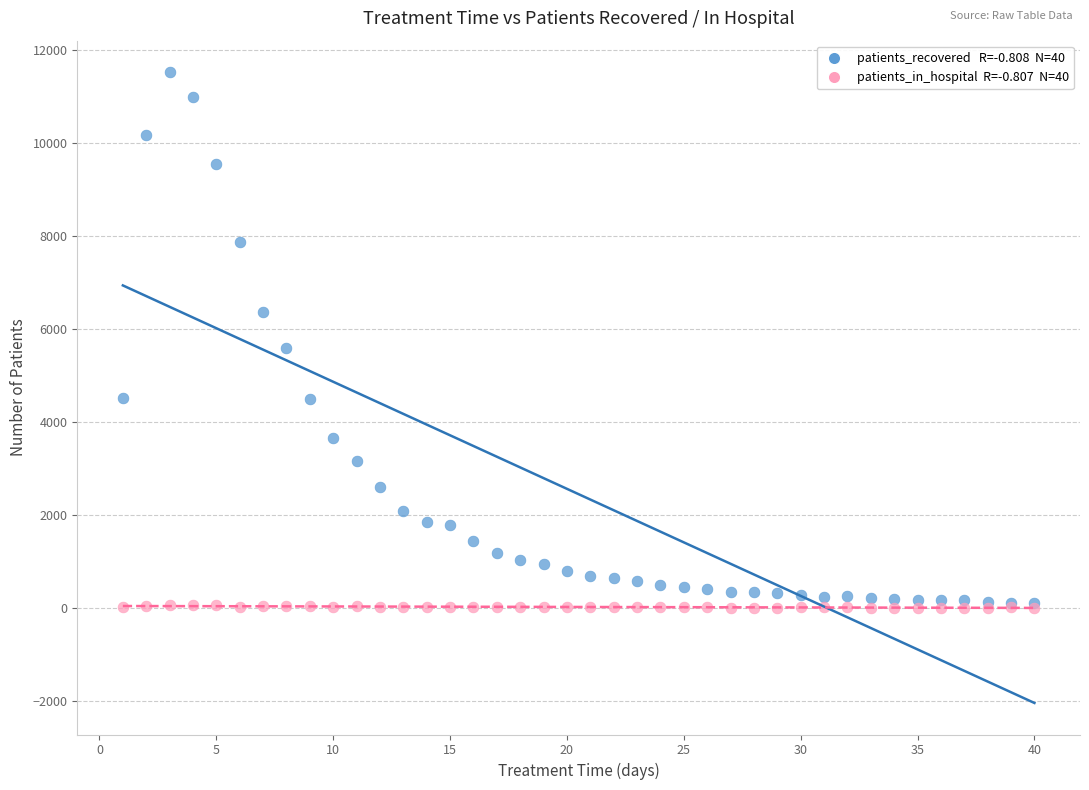

Across all series, what Y value is closest to 5761?

5596